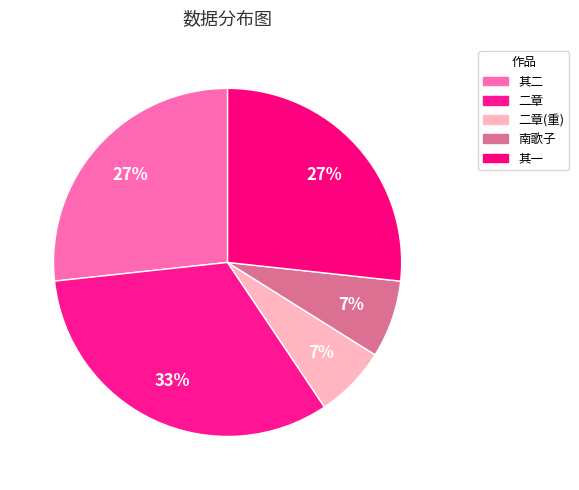

Count the number of slices in the pie.

5